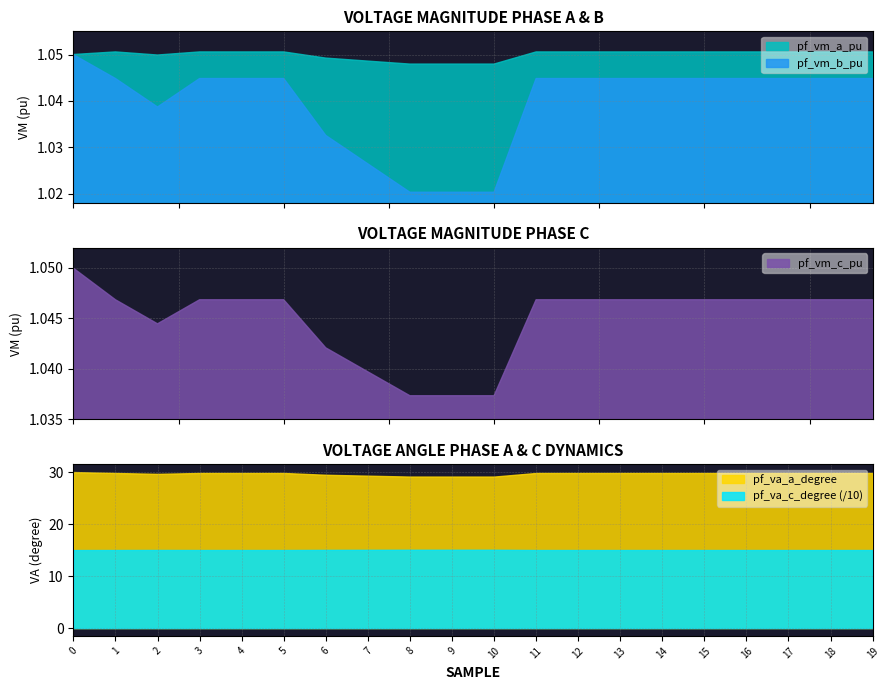

At which category does pf_va_a_degree reach its first local peak?

3